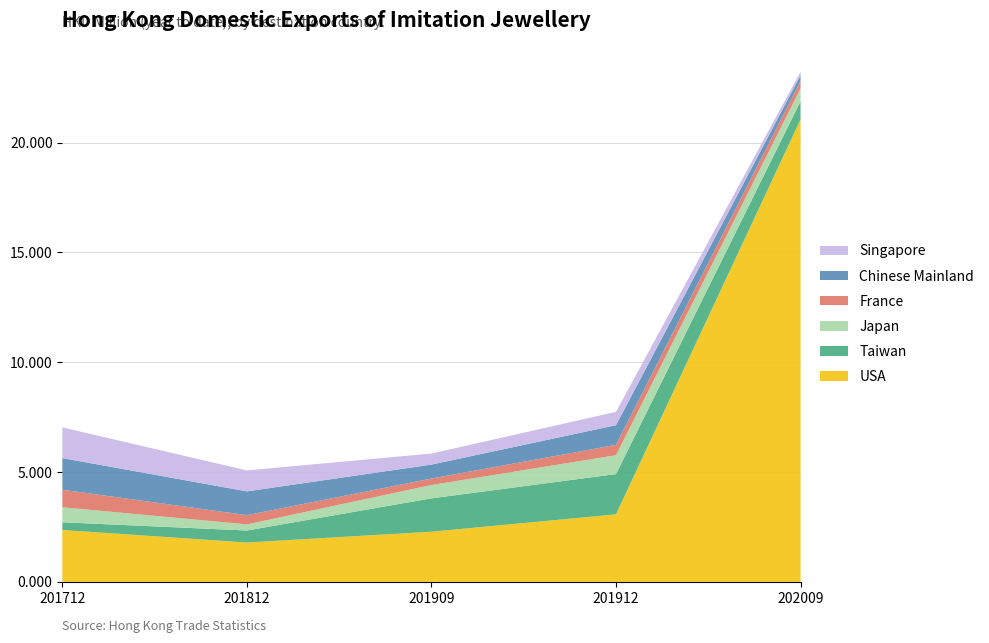

Reading left to right, list all the values displayed in this chart.

USA: 2.4	1.8	2.3	3.1	21.1
Taiwan: 0.3	0.5	1.5	1.8	0.8
Japan: 0.7	0.3	0.6	0.9	0.6
France: 0.8	0.4	0.3	0.5	0.4
Chinese Mainland: 1.4	1.1	0.6	0.9	0.2
Singapore: 1.4	1.0	0.5	0.6	0.2